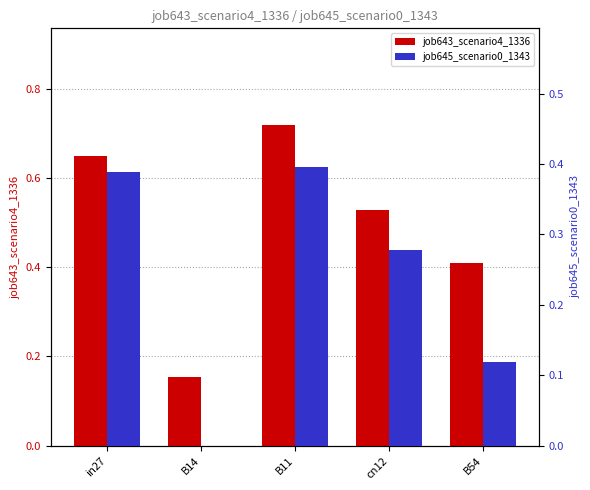

Read the job645_scenario0_1343 value at cn12.

0.3